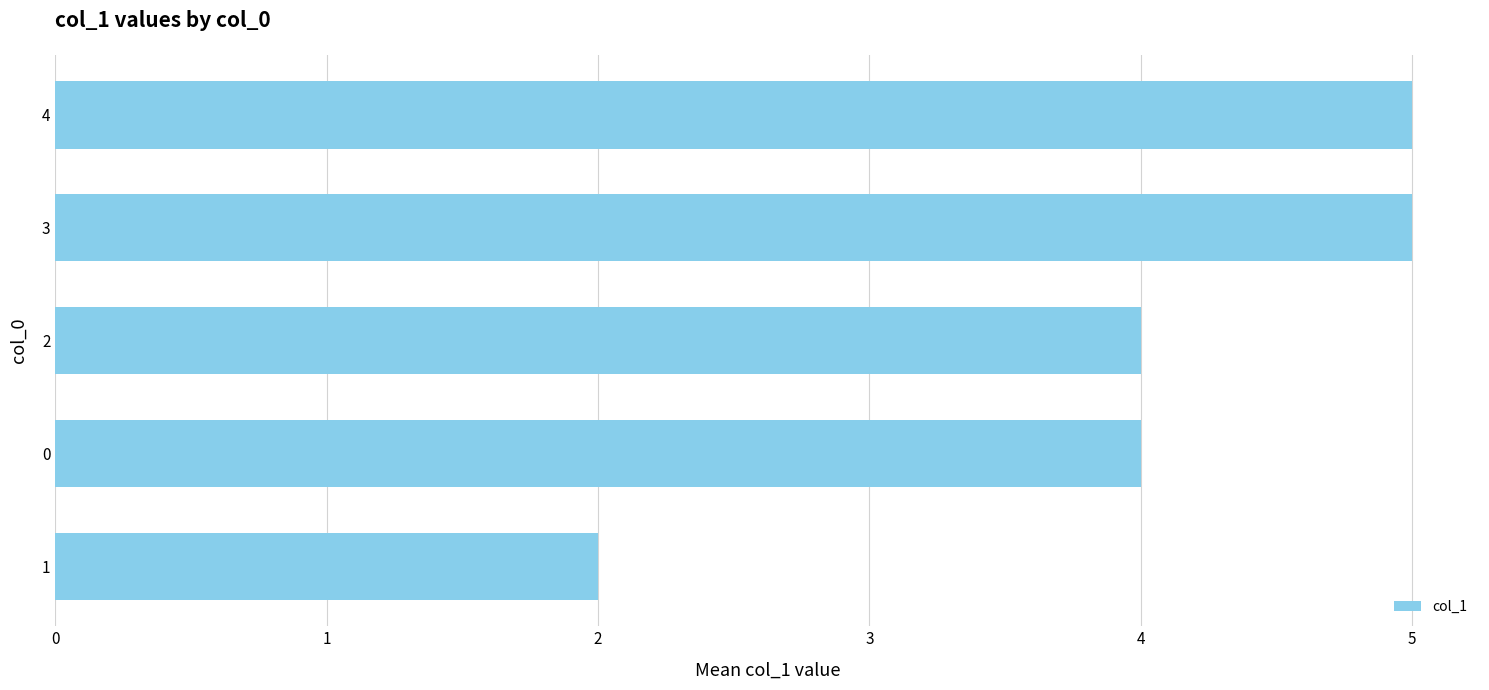

The value at 2 is 4. True or false?

True